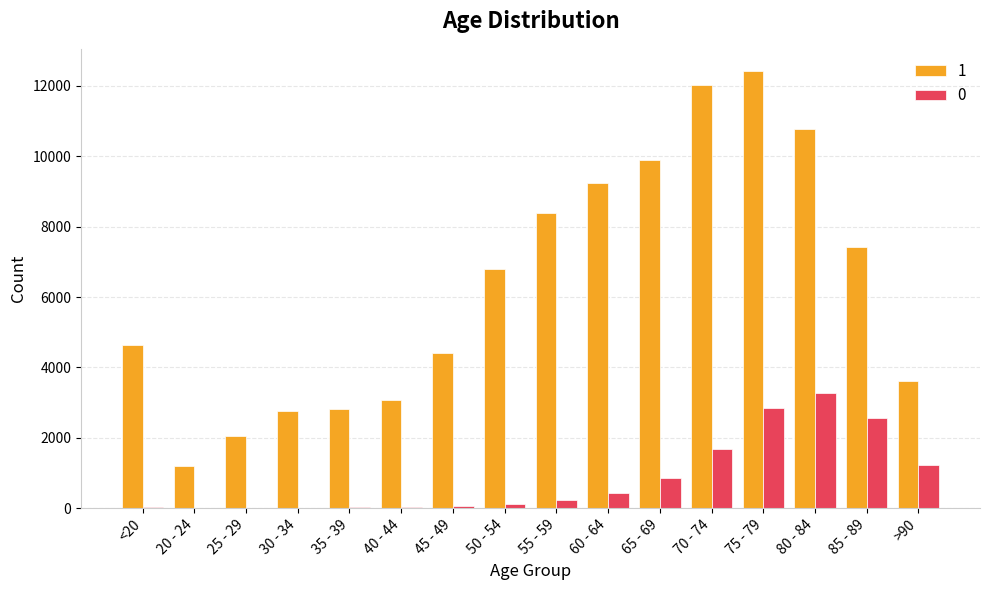

How many groups of bars are there?

16